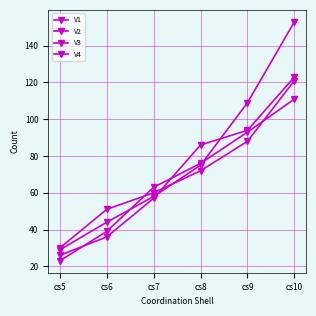

Does the chart have visible grid lines?

Yes